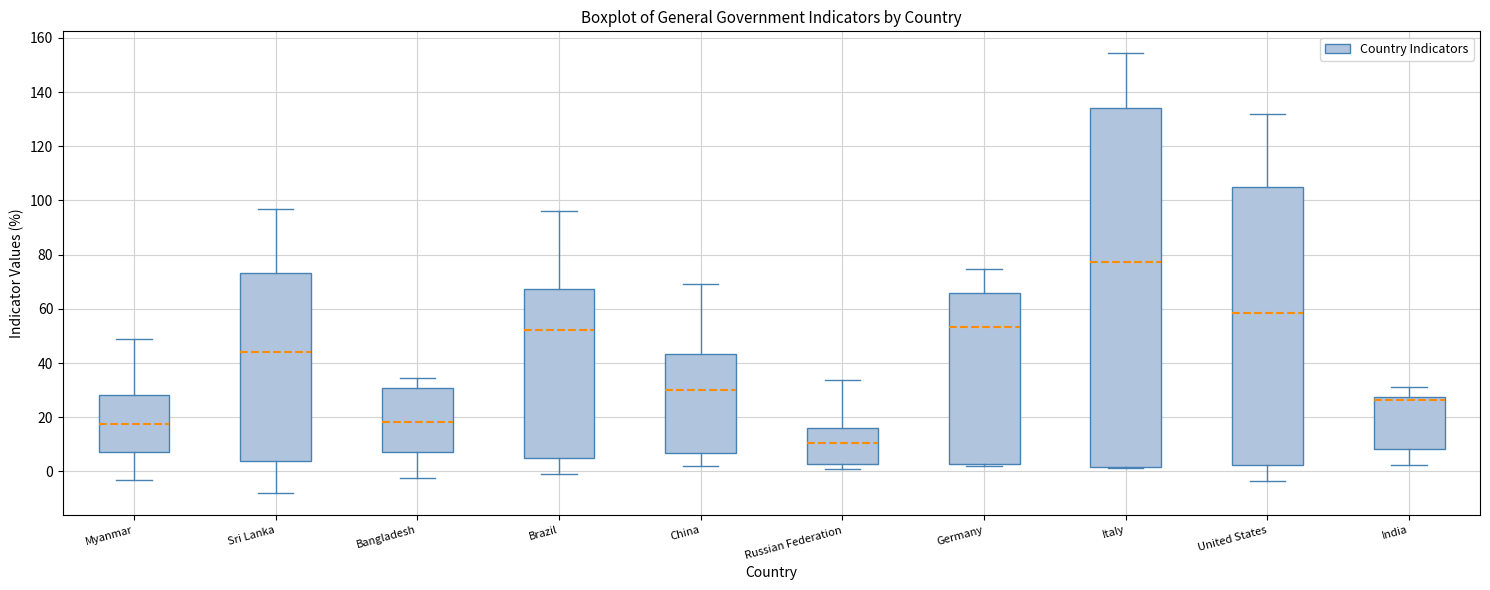

Reading left to right, read every box against the y-axis: the position of its median line, the range the box covers, and the ends of its whiskers. The values are not printed on the chart, so give them approximately, as read against the axis.

Myanmar: median 18, box 8 to 28, whiskers -4 to 48
Sri Lanka: median 44, box 4 to 74, whiskers -8 to 96
Bangladesh: median 18, box 6 to 30, whiskers -2 to 34
Brazil: median 52, box 4 to 68, whiskers 0 to 96
China: median 30, box 6 to 44, whiskers 2 to 70
Russian Federation: median 10, box 2 to 16, whiskers 0 to 34
Germany: median 54, box 2 to 66, whiskers 2 (just below the box's lower edge) to 74
Italy: median 78, box 2 to 134, whiskers 2 to 154
United States: median 58, box 2 to 106, whiskers -4 to 132
India: median 26, box 8 to 28, whiskers 2 to 32